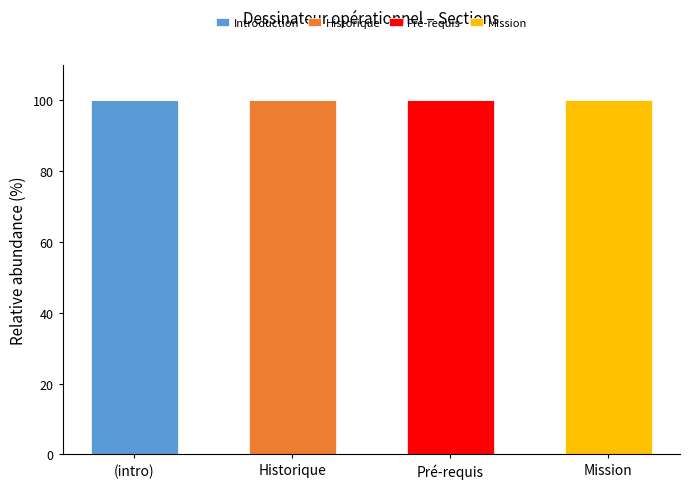

What is the total value across all series at Mission?

100